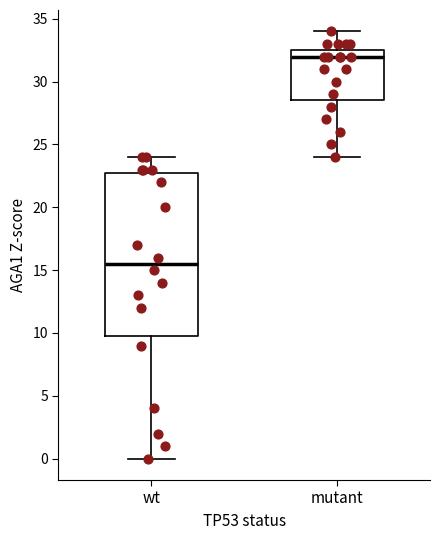

Reading left to right, transcribe this box plot: for each box, give where its median line is, the range the box spans, and where its two whiskers end, as read against the y-axis. The values are not printed on the chart, so give them approximately, as read against the axis.

wt: median 15.5, box 10.0 to 23.0, whiskers 0.0 to 24.0
mutant: median 32.0, box 28.5 to 32.5, whiskers 24.0 to 34.0